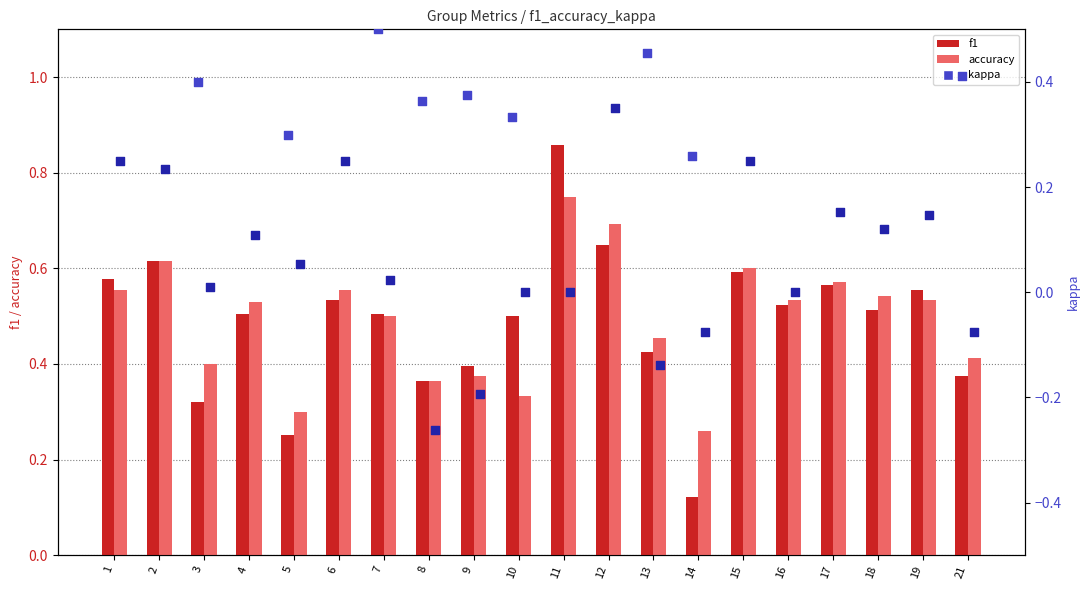

Is the value of accuracy at 12 greater than the value of kappa at 11?

Yes